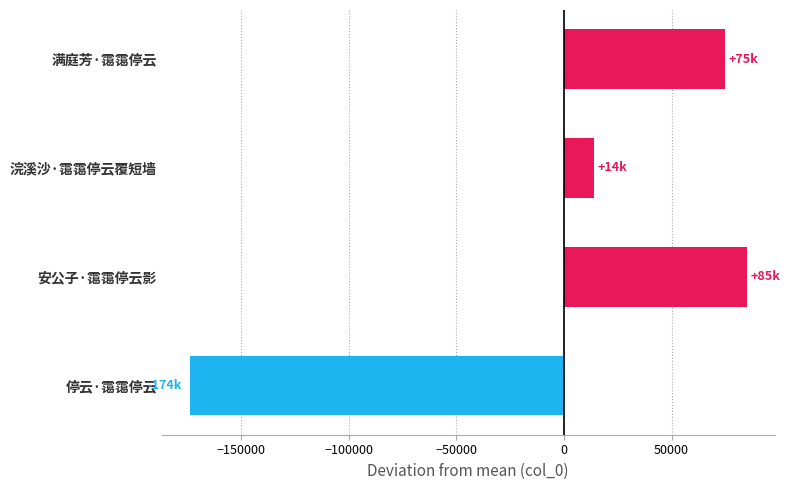

What is the change in value from 安公子·霭霭停云影 to 停云·霭霭停云?

-258999.0